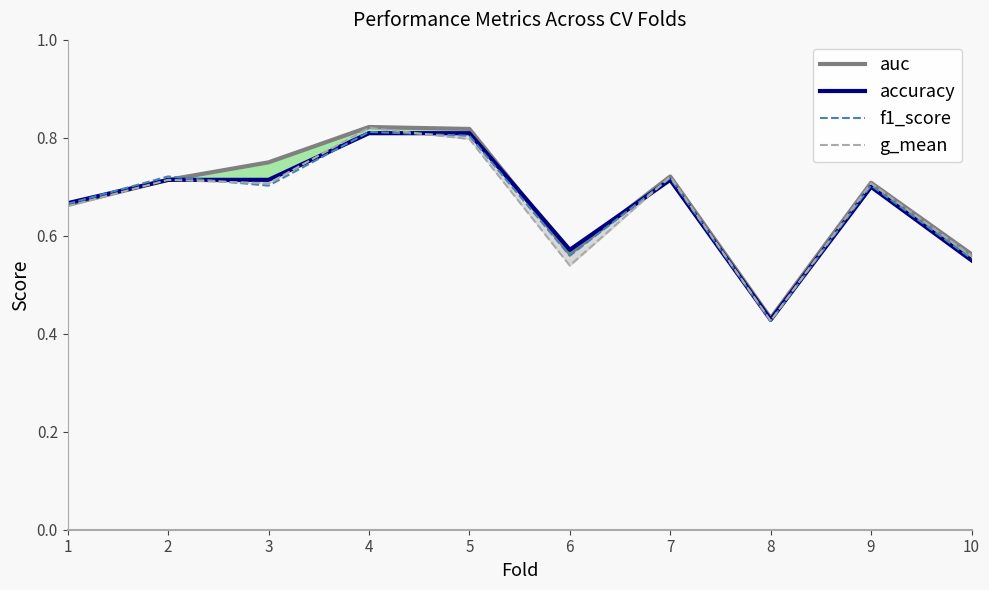

How many interior local peaks does the f1_score series have?

4